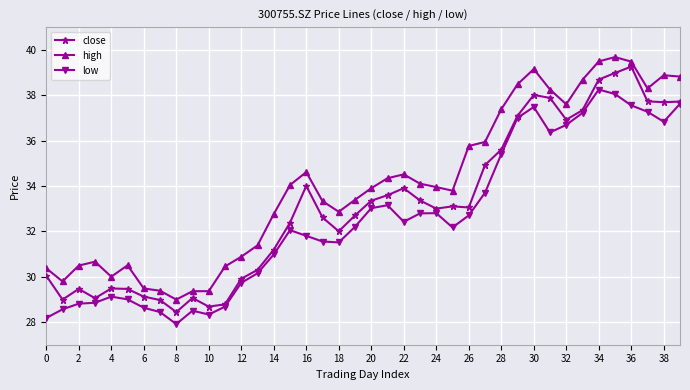

Does the chart have visible grid lines?

Yes